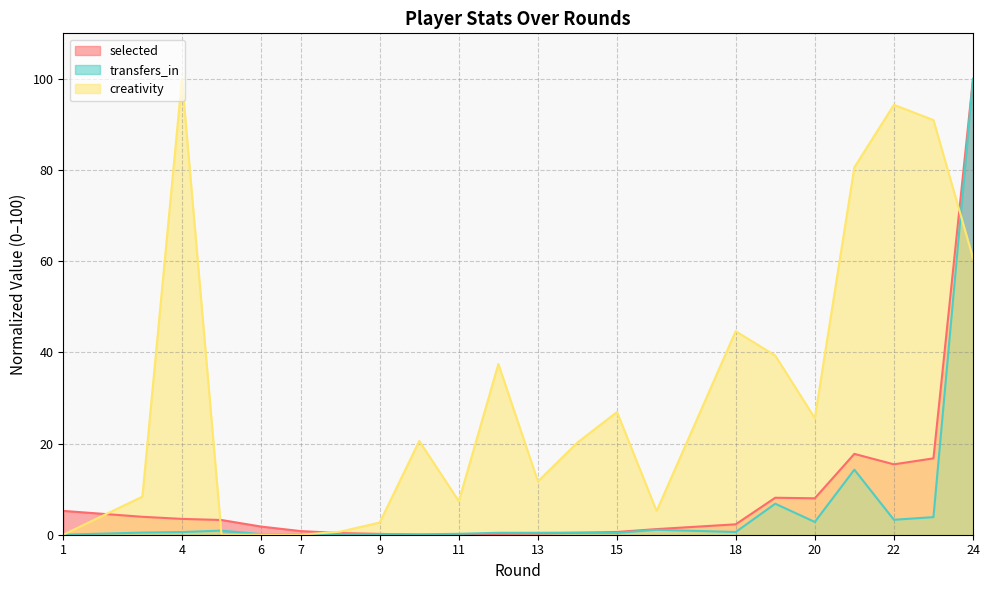

Where does the creativity series first go above 20?

4